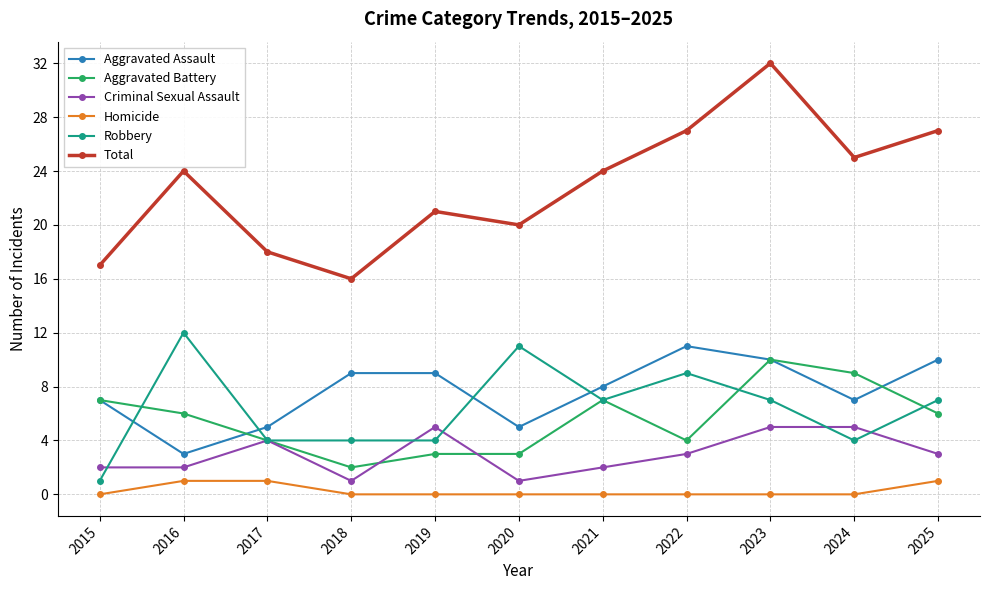

True or false: Aggravated Assault has a value of 4 at 2021.

False